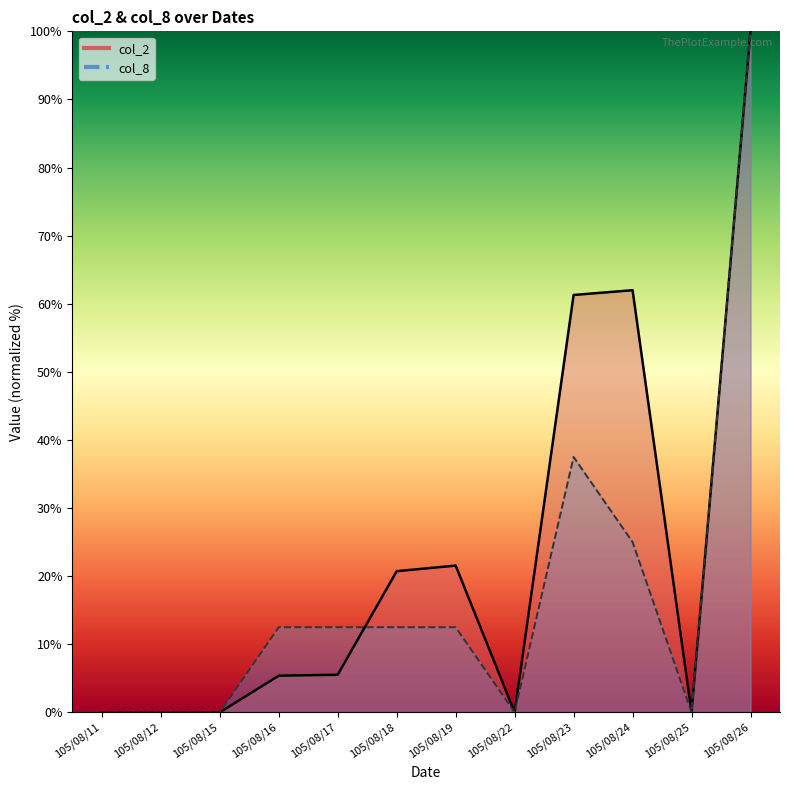

True or false: col_8 has a value of 0.0 at 105/08/22.

True